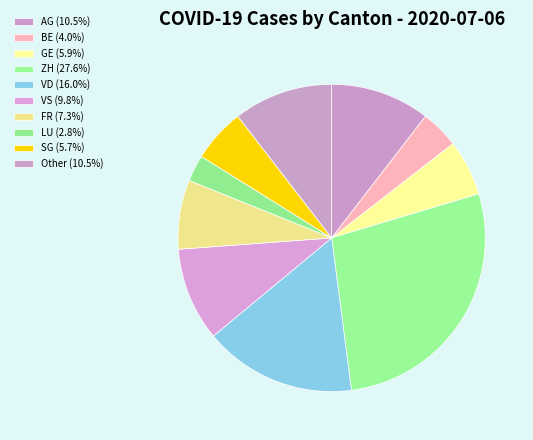

Is VD the majority of the pie?

No